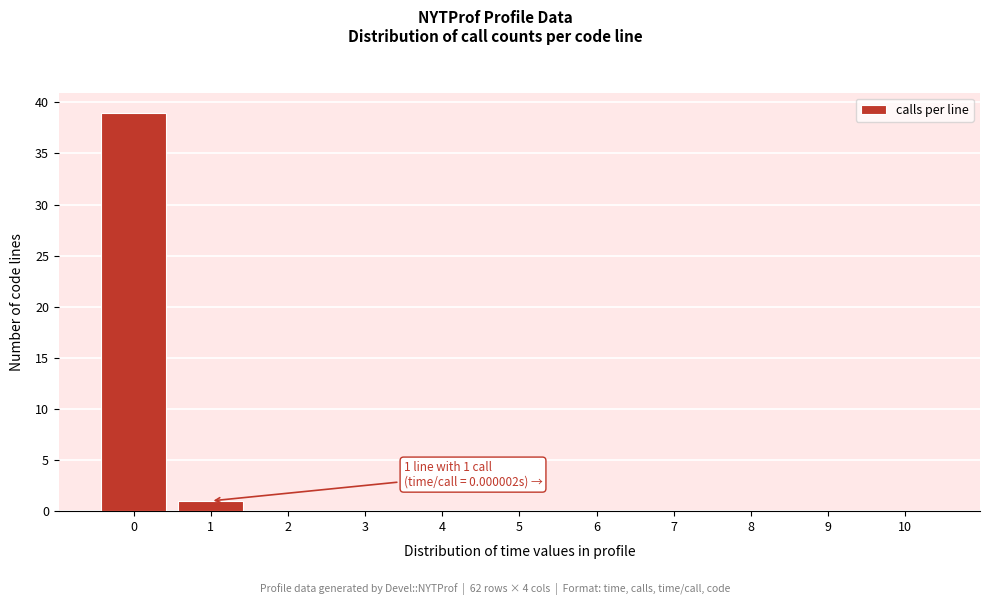

Which range on the x-axis has the tallest bar?

-0.5 to 0.5